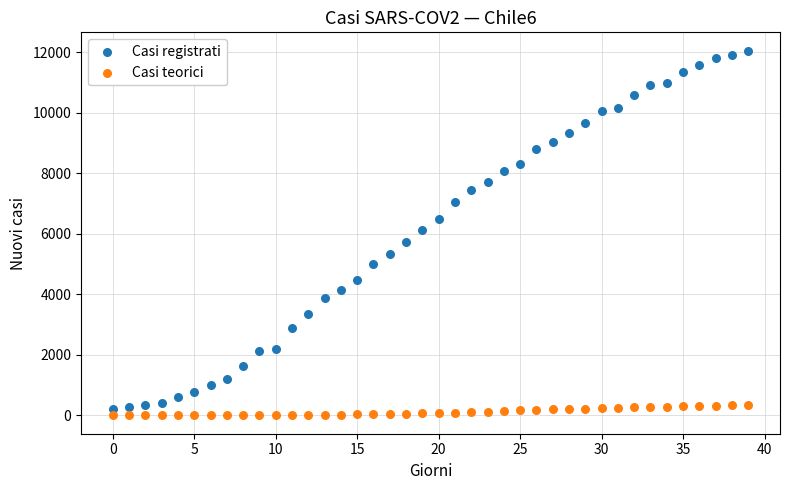

Which series contains the highest Y value?

Casi registrati